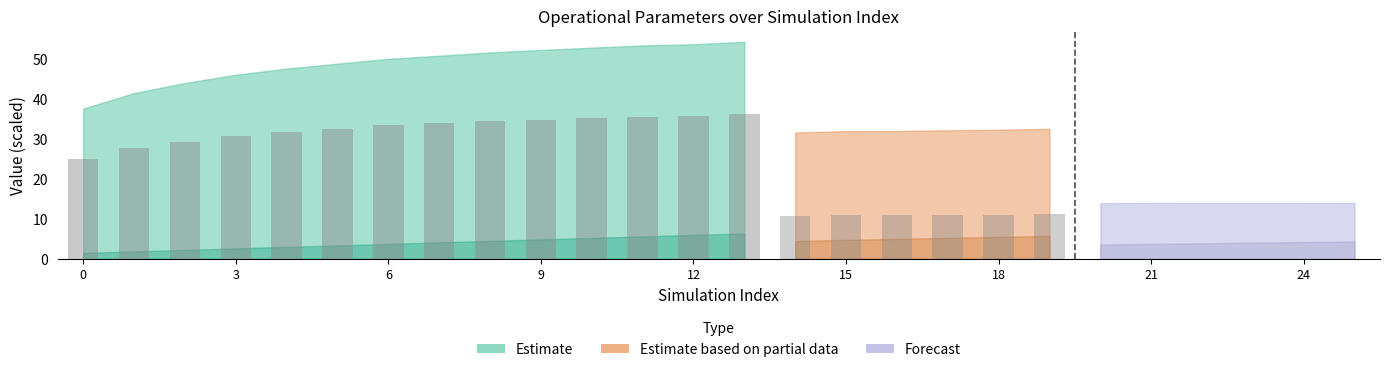

Does the chart contain stacked bars?

No